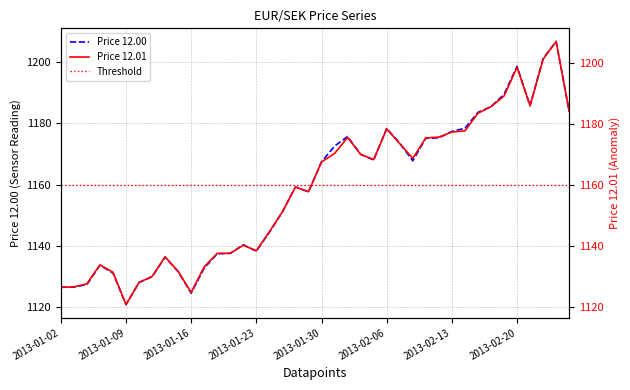

At how many categories does at least one series exceed 1128?

40